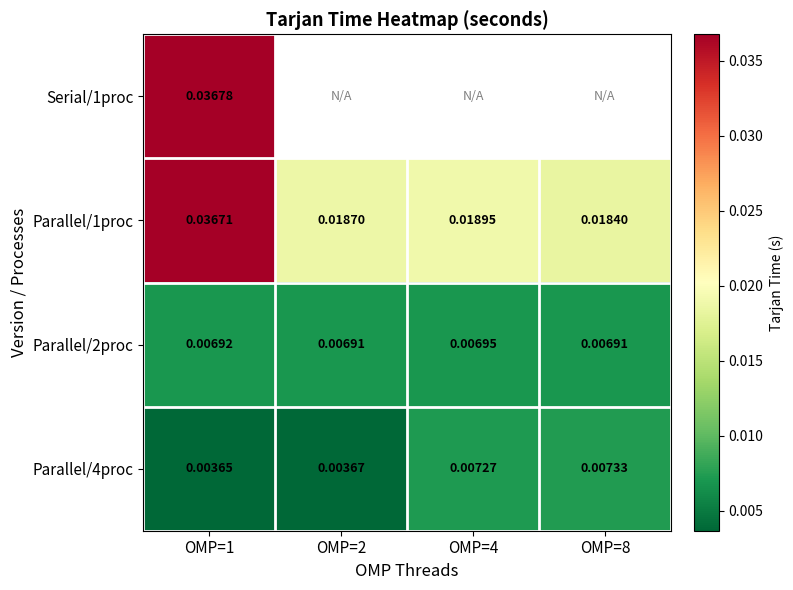

Is the value of Parallel/1proc at OMP=2 greater than the value of Parallel/2proc at OMP=8?

Yes